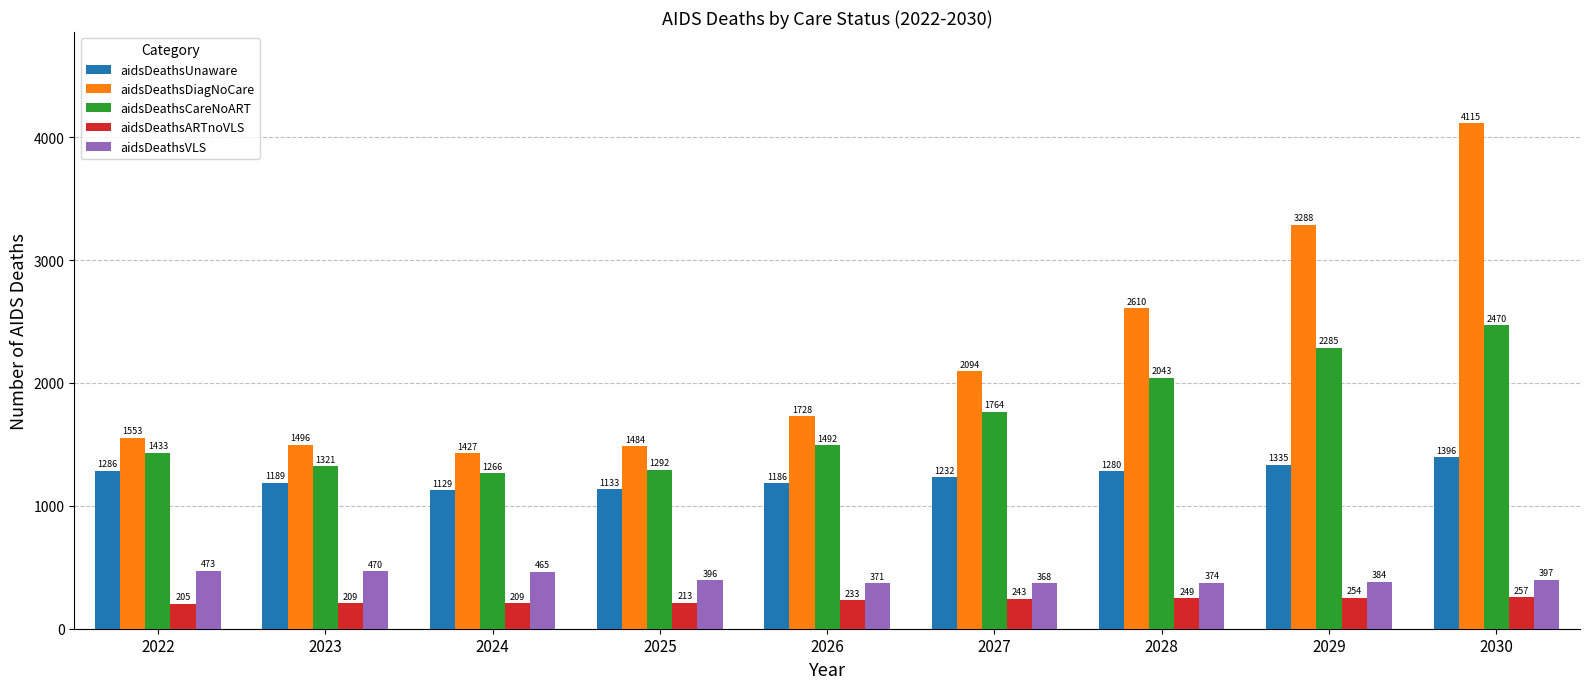

What is the difference between the highest and lowest values at 2025?

1271